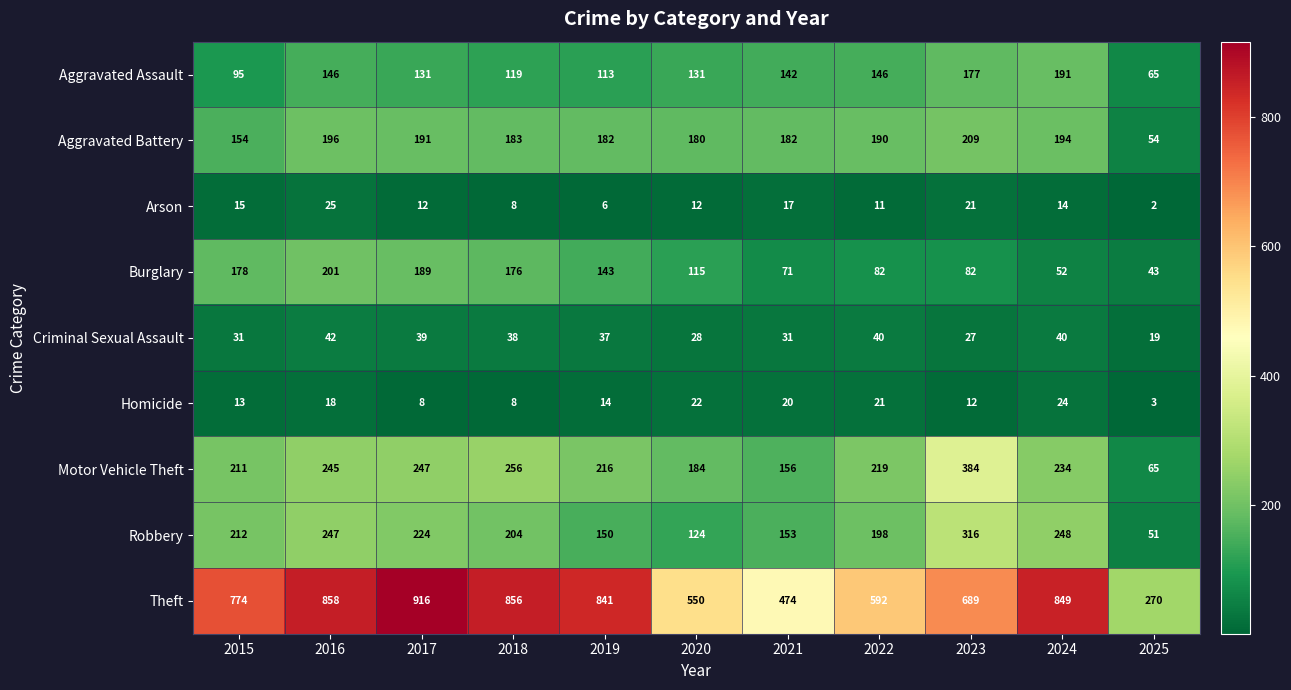

Rank the series by their maximum value, from highest to lowest.

Theft, Motor Vehicle Theft, Robbery, Aggravated Battery, Burglary, Aggravated Assault, Criminal Sexual Assault, Arson, Homicide